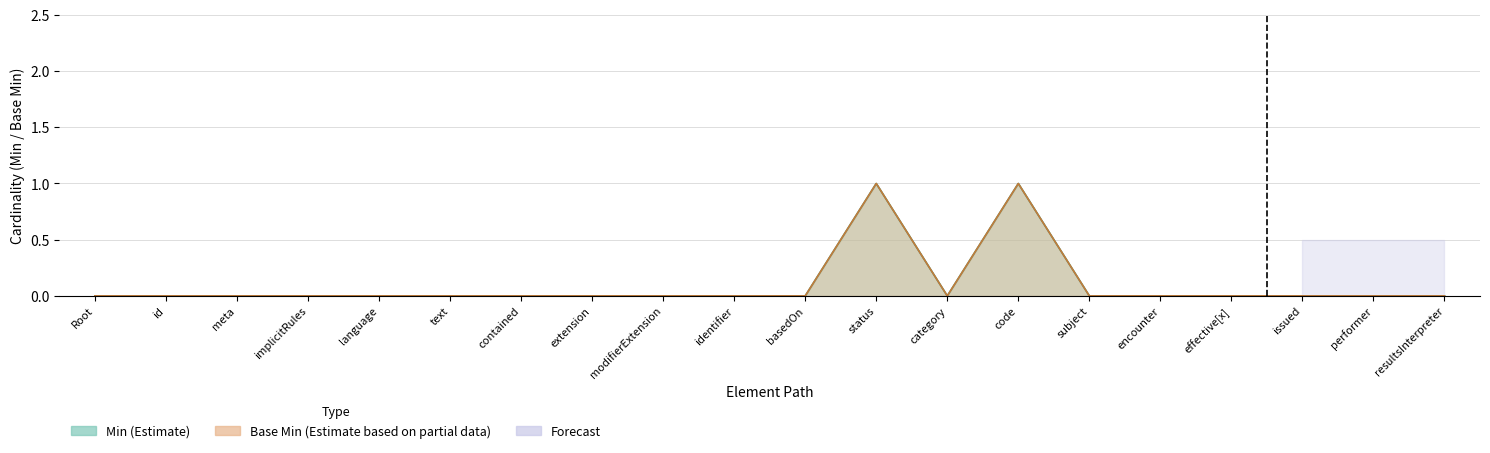

Is it true that Base Min equals 0 at encounter?

True